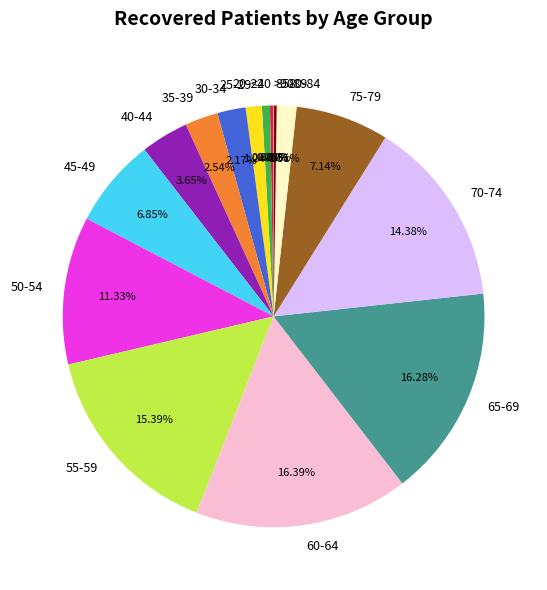

Is 25-29 the majority of the pie?

No